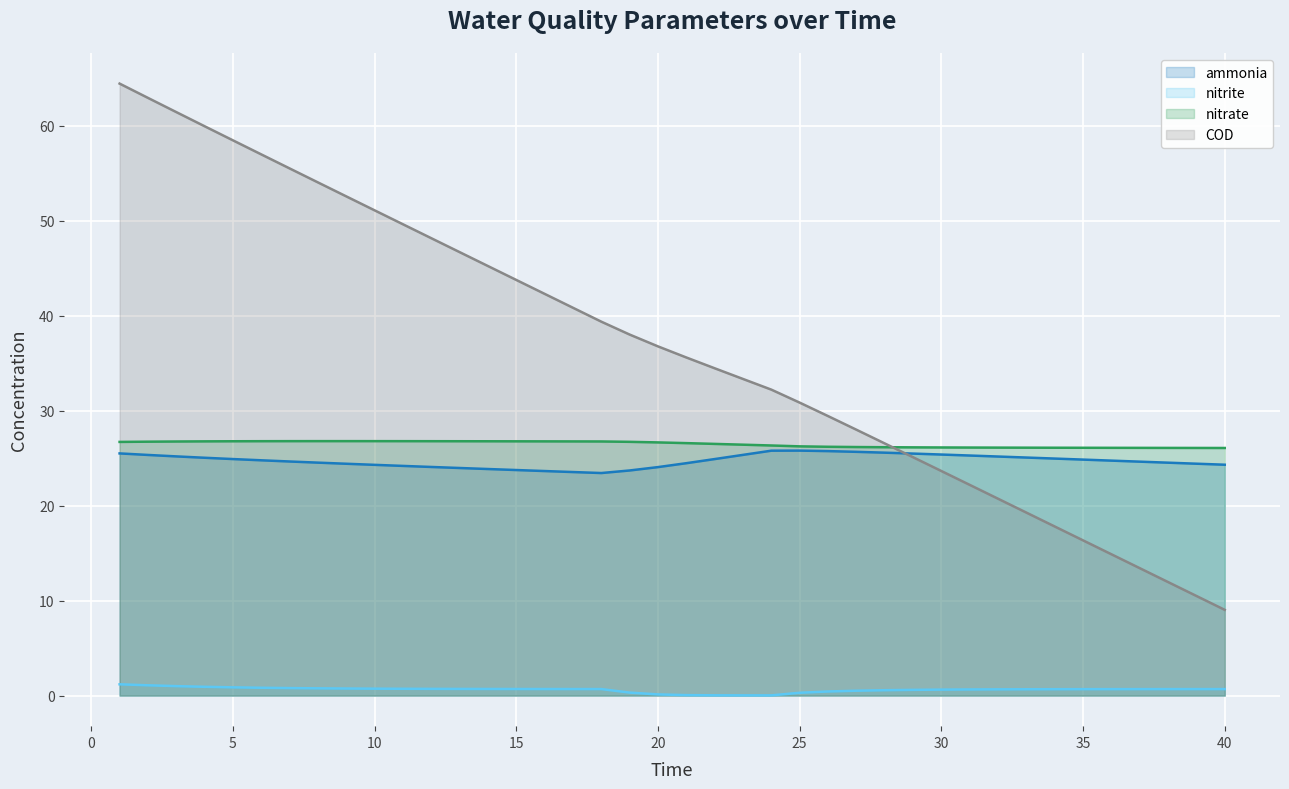

What is the difference between the second highest and minimum values in the nitrite series?

1.1